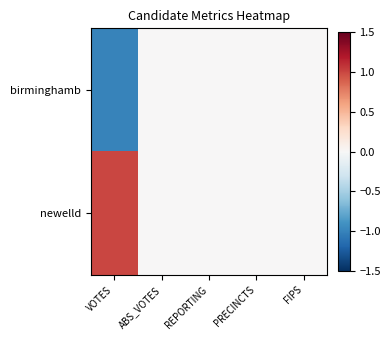

At how many categories does at least one series exceed 0?

1